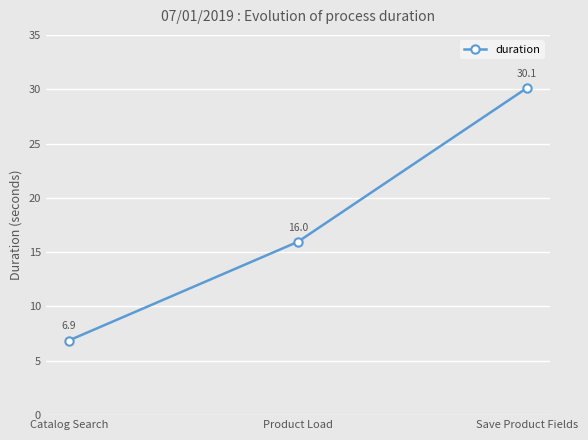

Does the chart display data point markers on the line(s)?

Yes